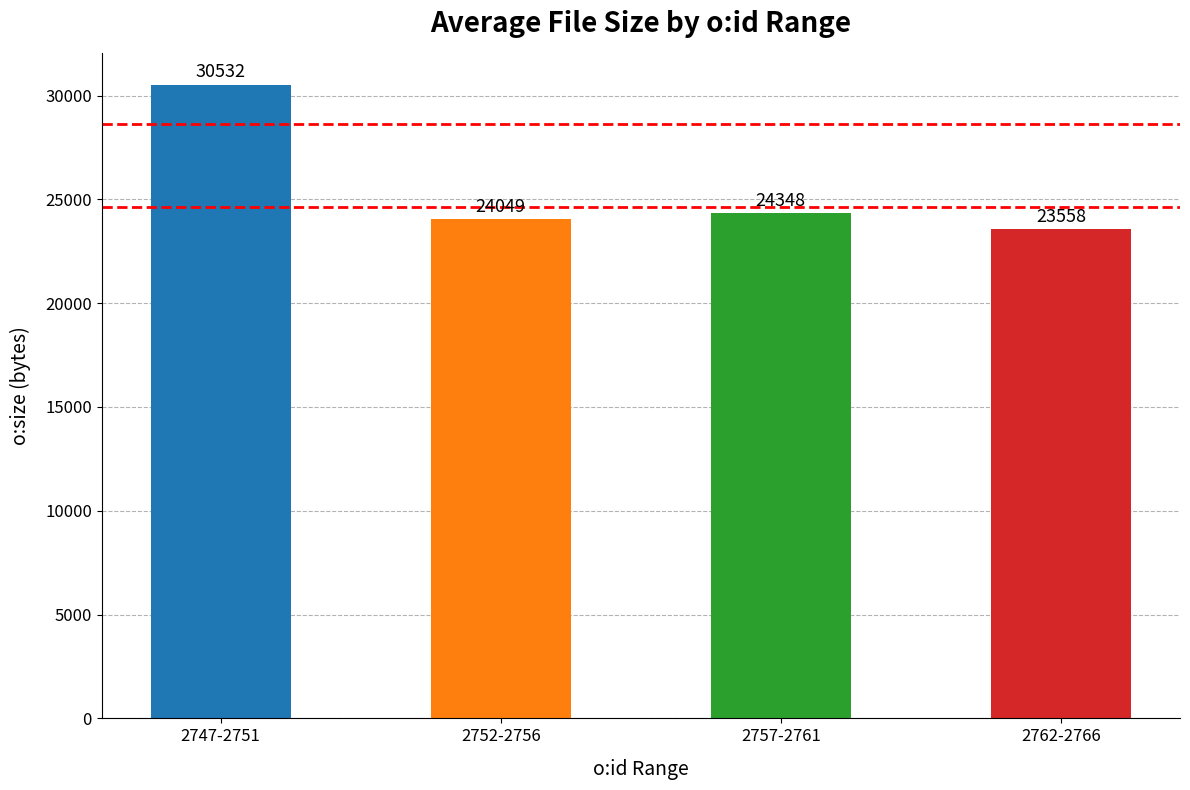

List the labels in order of value, largest first.

2747-2751, 2757-2761, 2752-2756, 2762-2766